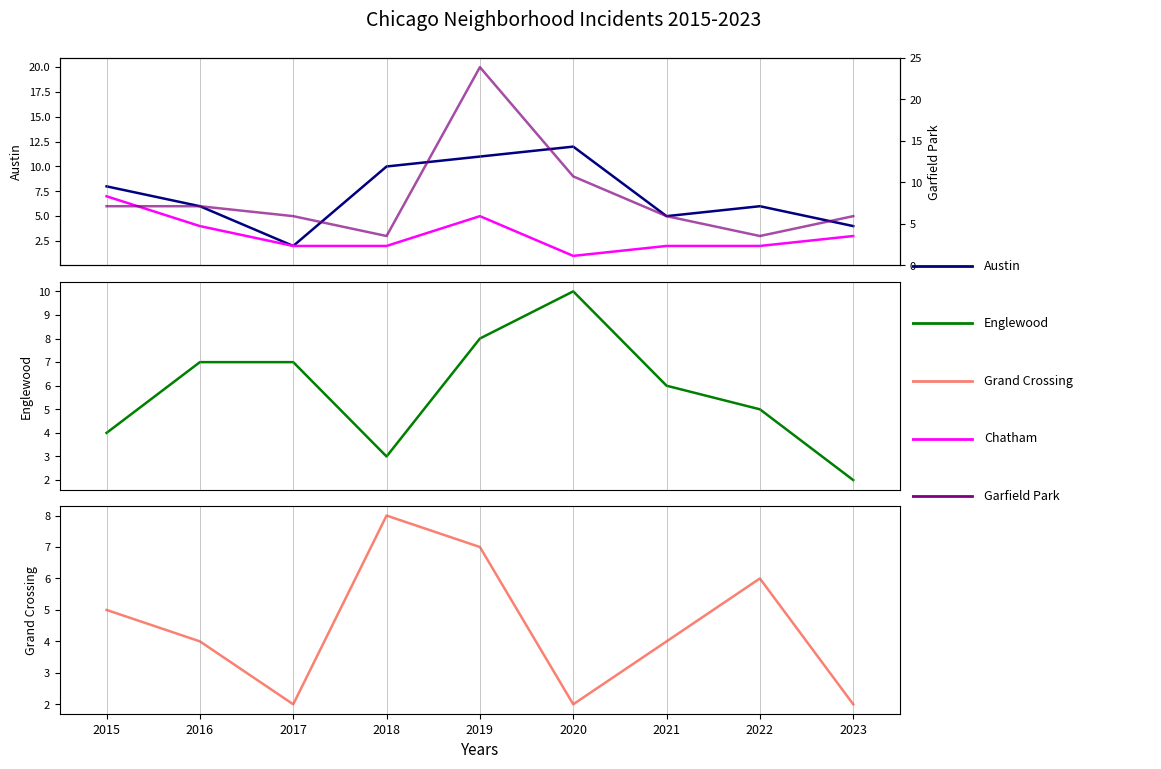

Is it true that Grand Crossing equals 8 at 2018?

True